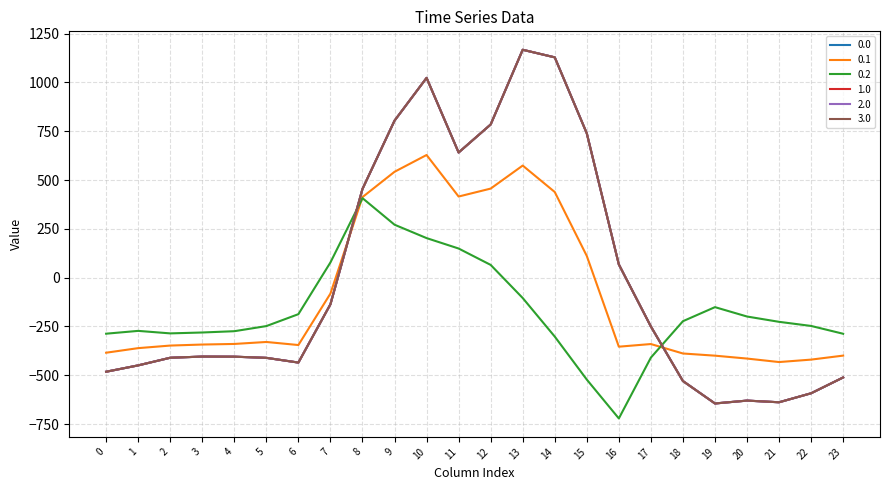

Where do 1.0 and 0.2 first cross each other?

7 and 8